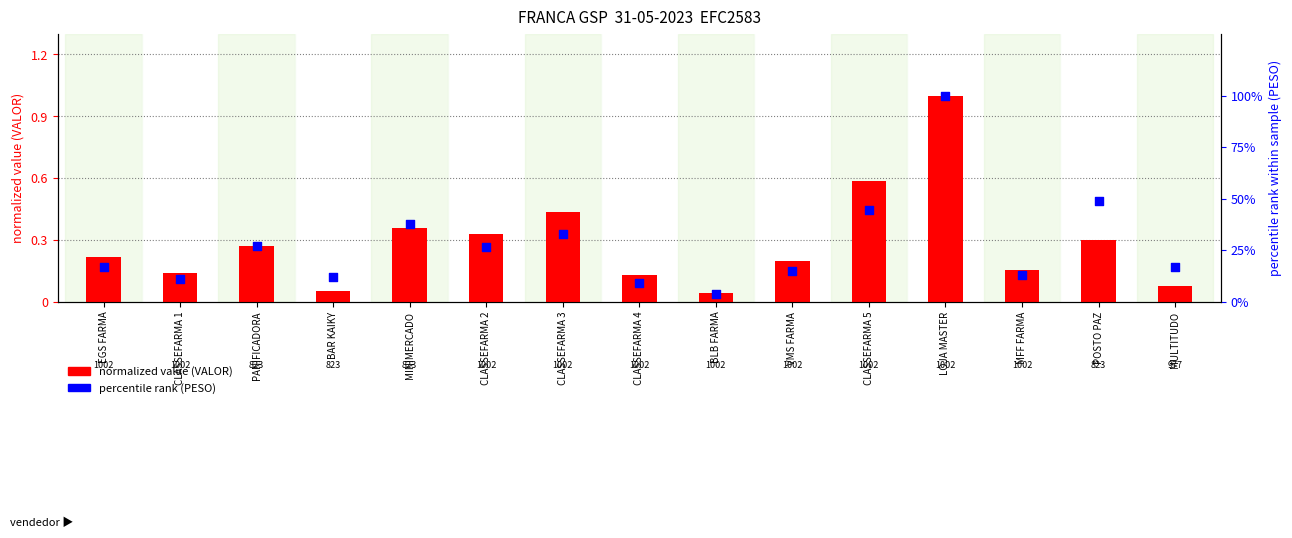

Which series has the largest Y range (max minus min)?

percentile rank (PESO)